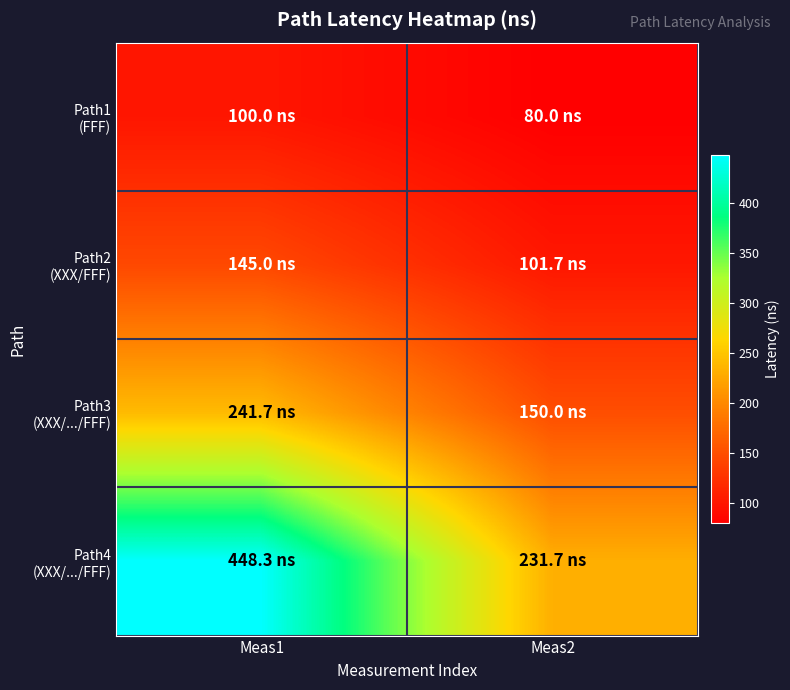

Which has a higher value, Meas1 or Meas2?

Meas1